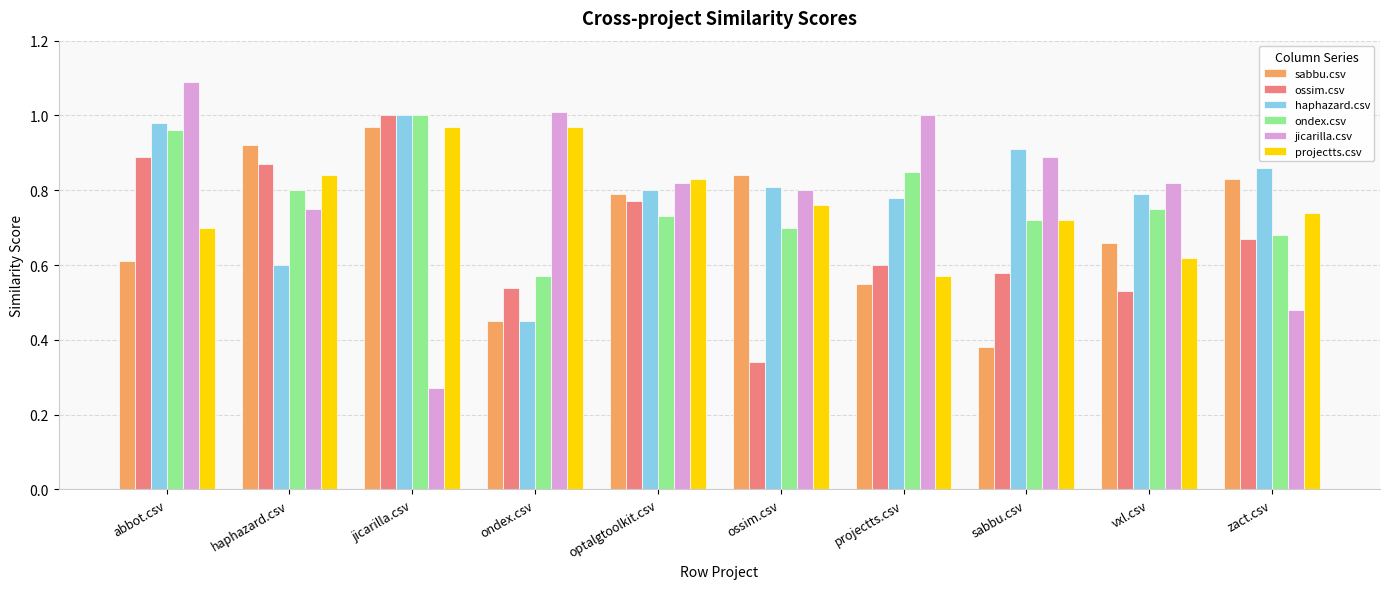

At which label is jicarilla.csv closest to 0?

jicarilla.csv